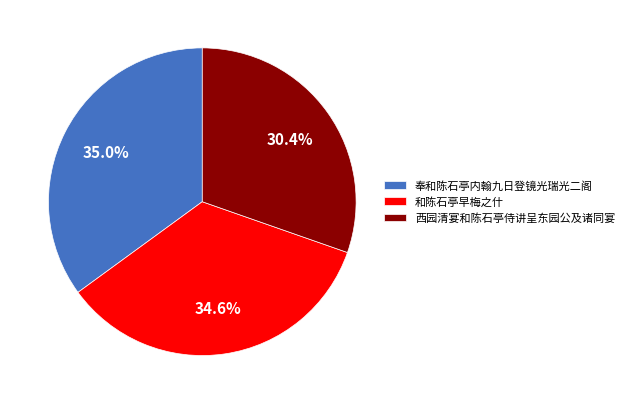

How many segments does this pie chart have?

3